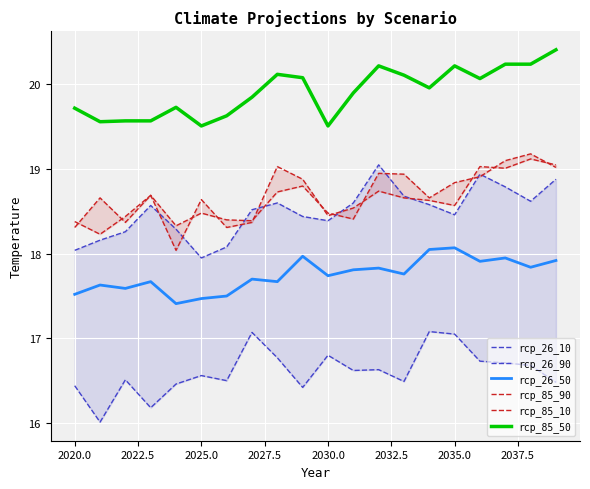

True or false: rcp_85_50 and rcp_26_50 intersect in this chart.

False